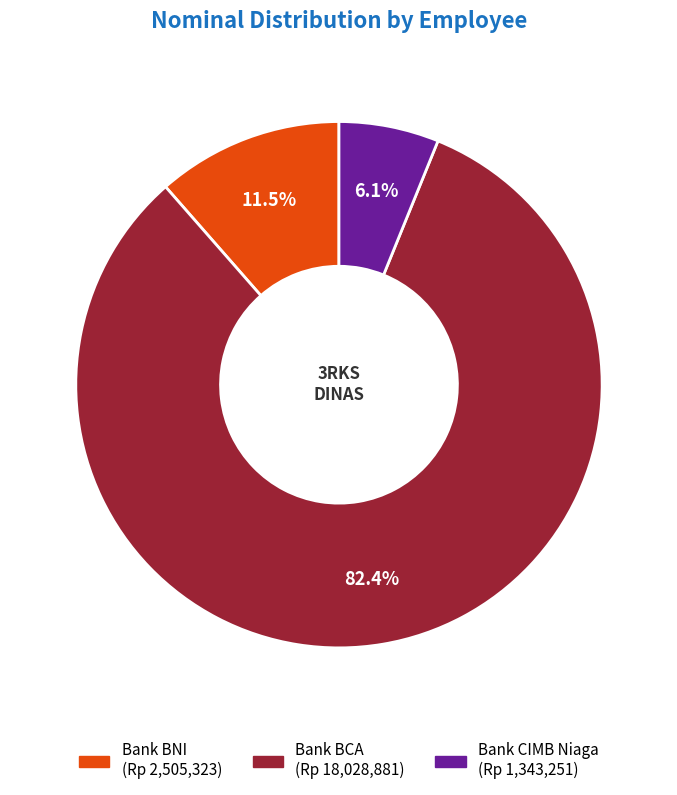

Does any single category account for the majority?

Yes